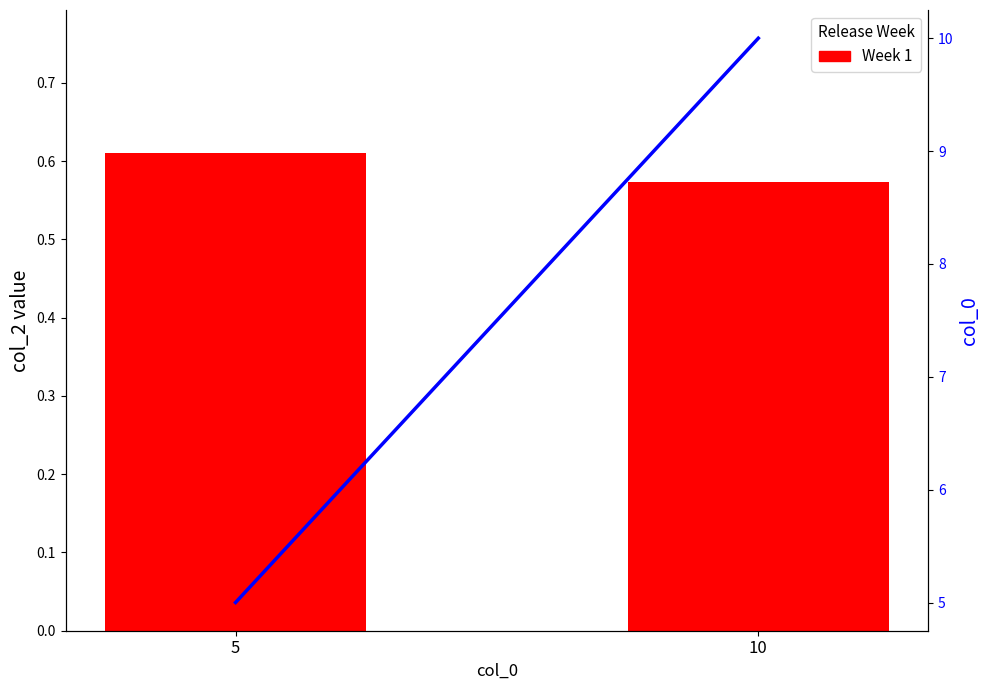

At which label does Week 1 reach its minimum?

10